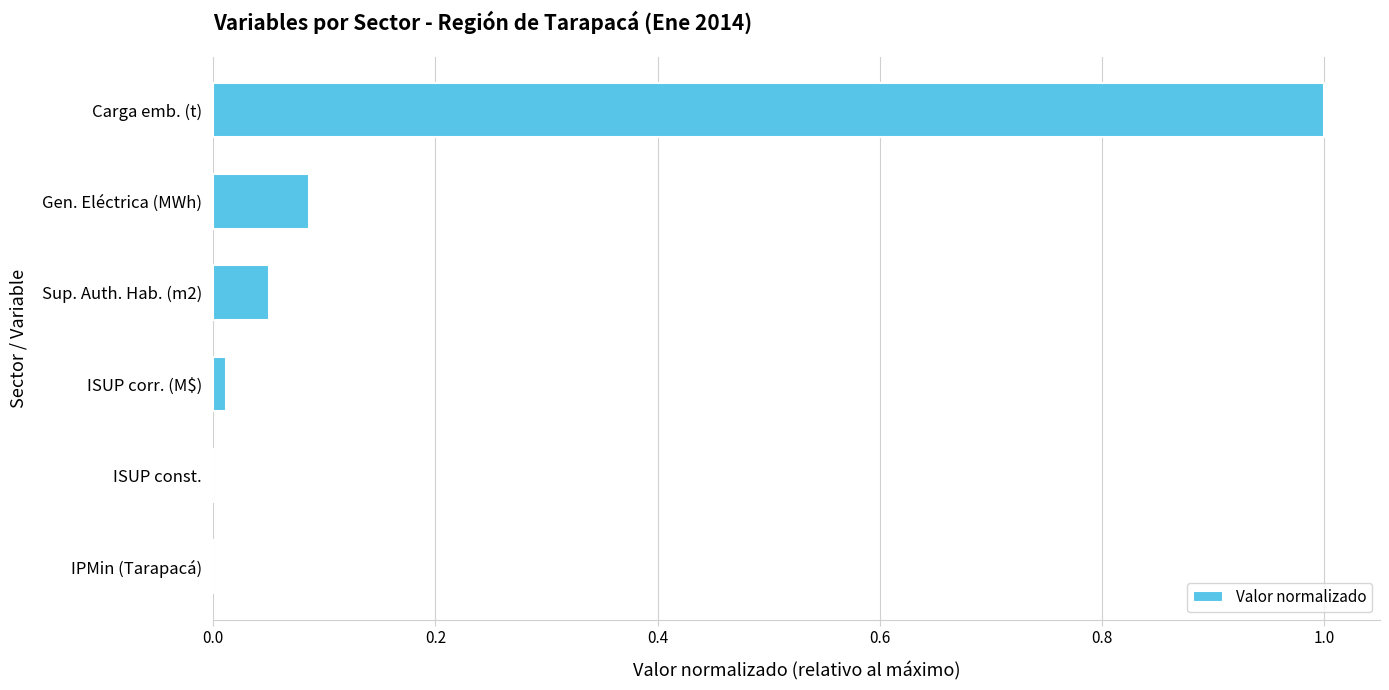

Which label corresponds to the largest value in the chart?

Carga emb. (t)